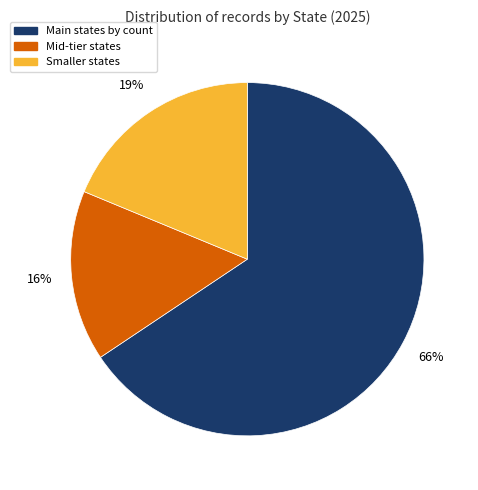

Is there any slice that represents more than half of the pie?

Yes